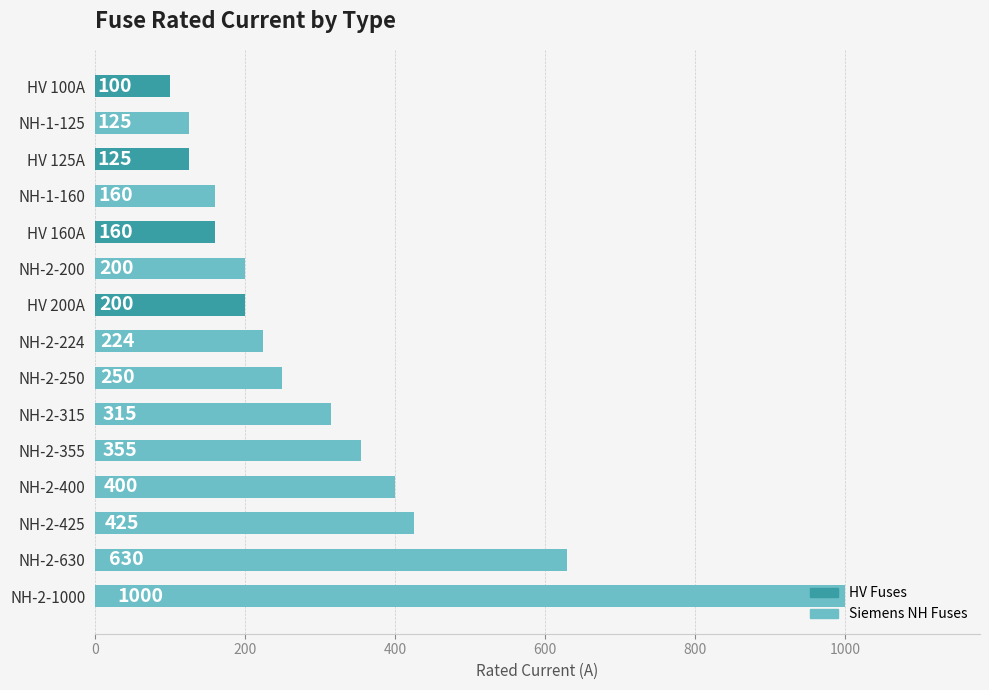

Between NH-1-125 and HV 160A, which is larger?

HV 160A